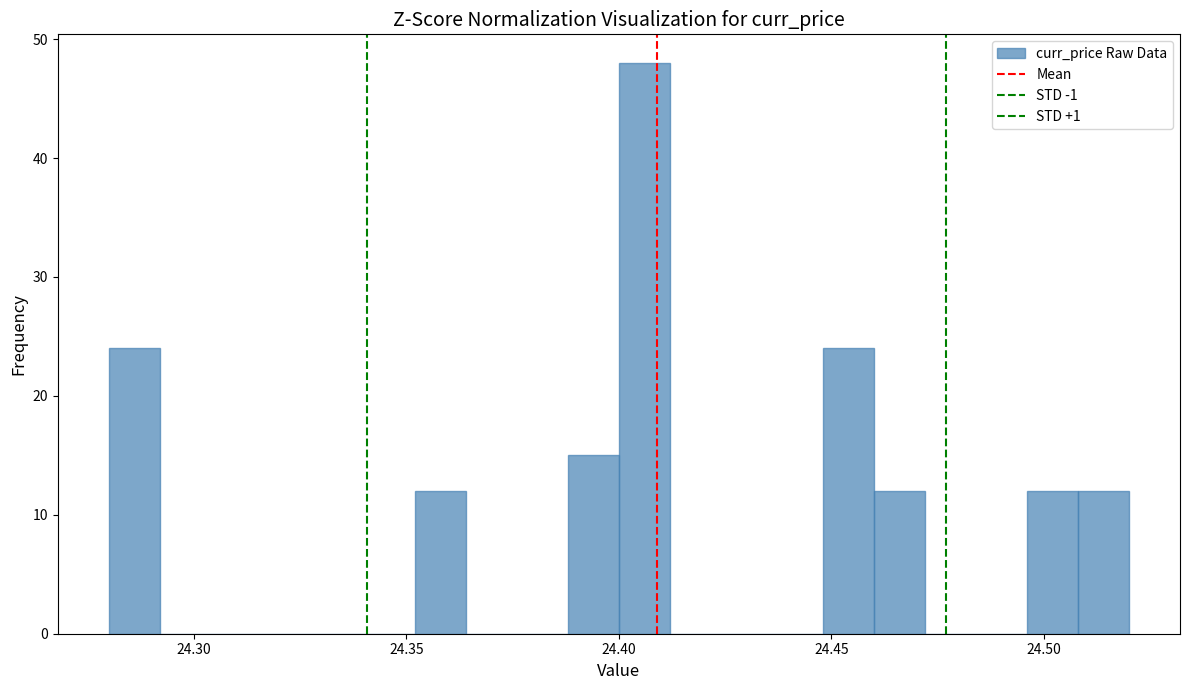

Around what value on the x-axis is the tallest bar? Give the approximate position of its centre, as read against the axis.

24.405